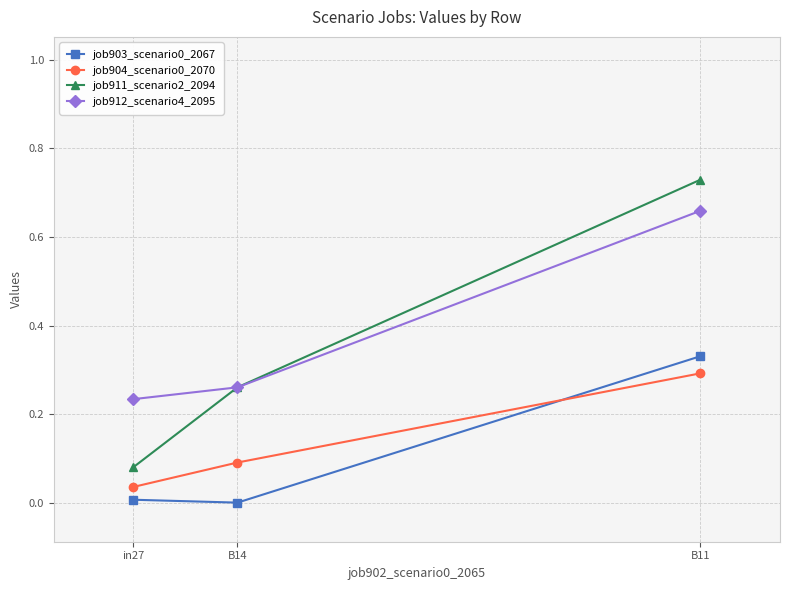

How many lines are shown in the chart?

4